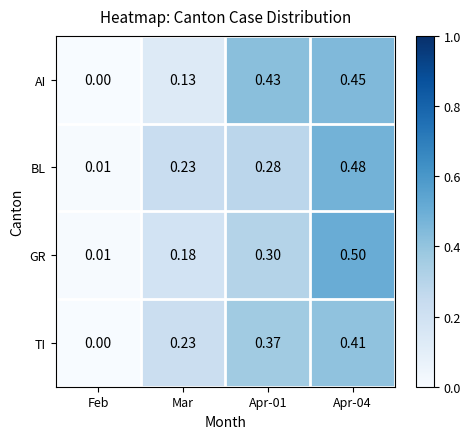

At how many categories does at least one series exceed 0?

4